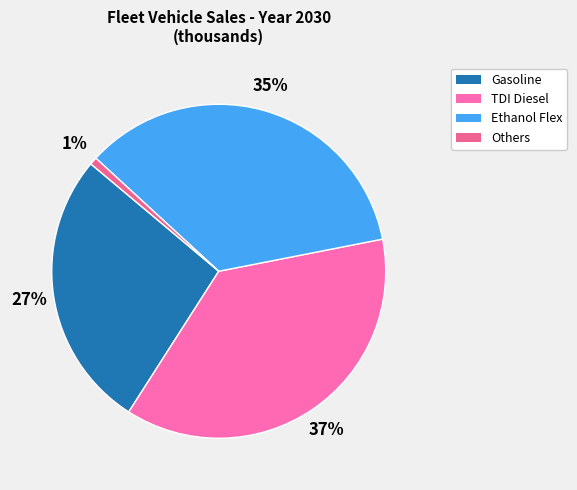

How many slices are in this pie chart?

4